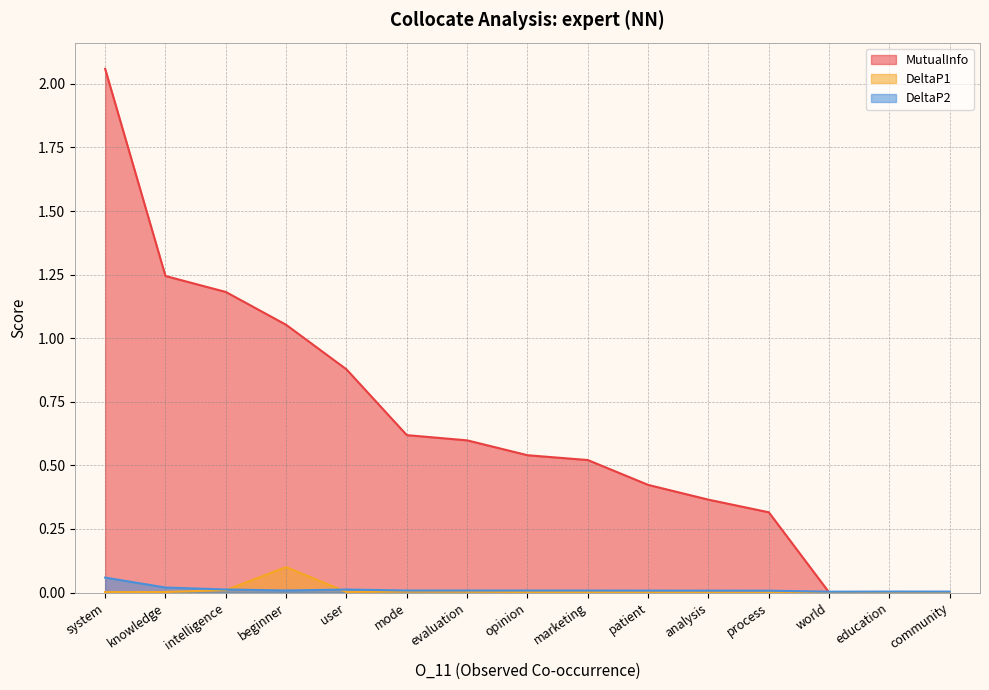

True or false: DeltaP2 and DeltaP1 cross at least once.

True